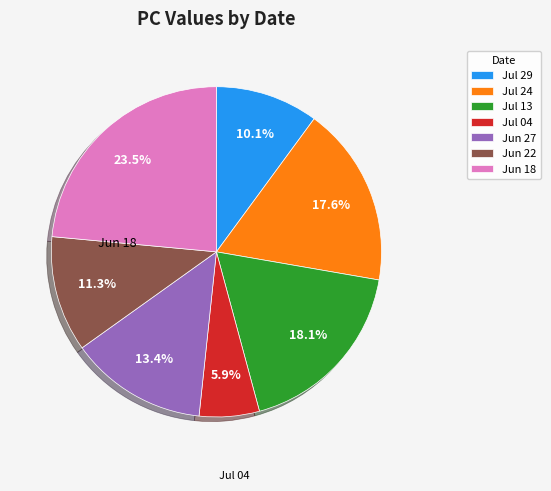

How many slices are in this pie chart?

7